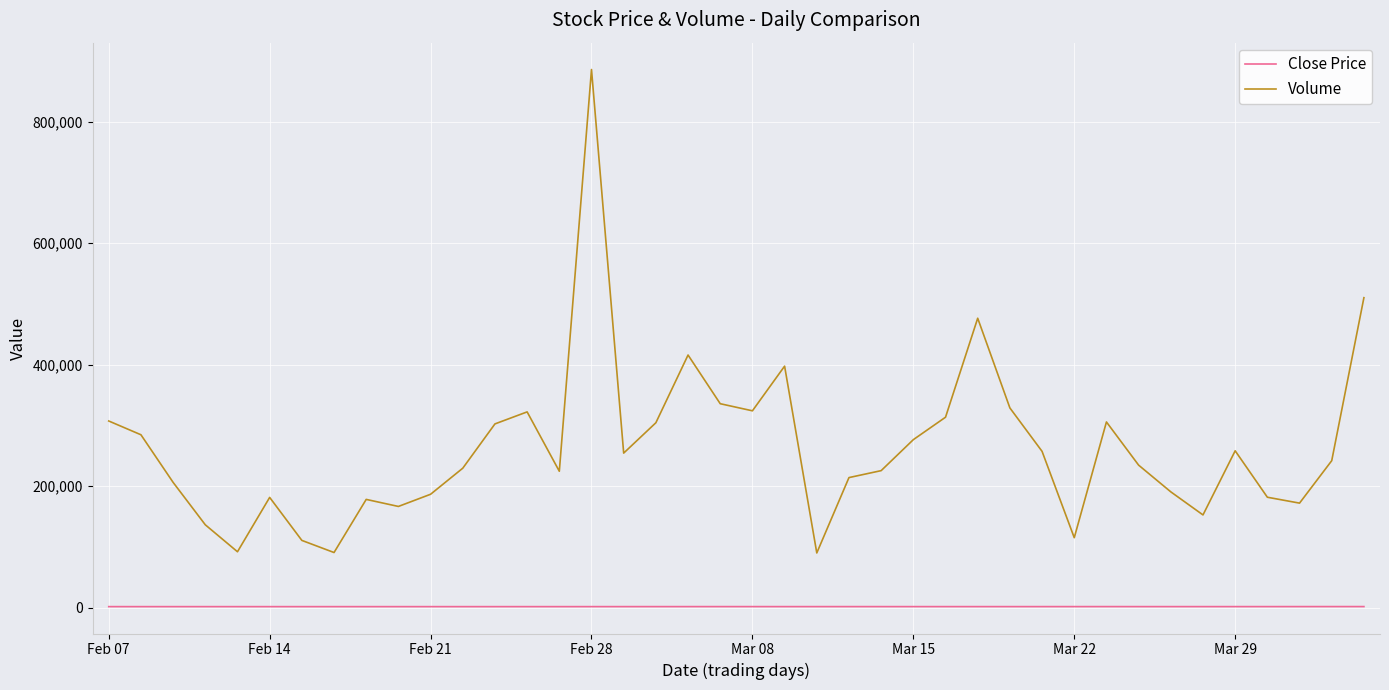

Rank the series by their maximum value, from lowest to highest.

Close Price, Volume